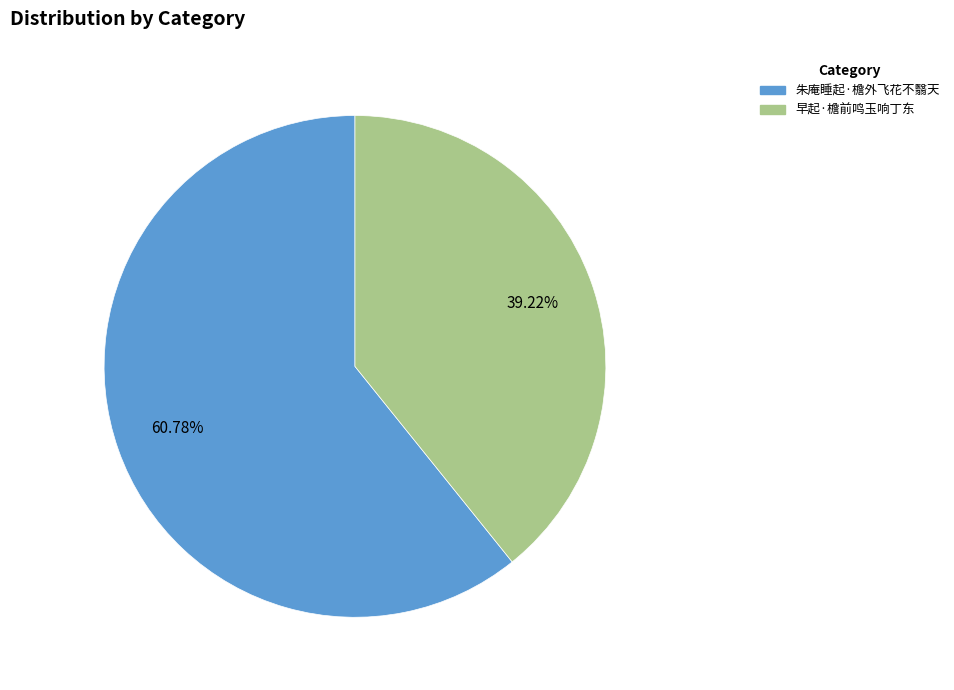

The 朱庵睡起·檐外飞花不翳天 slice represents 61% of the pie. True or false?

True